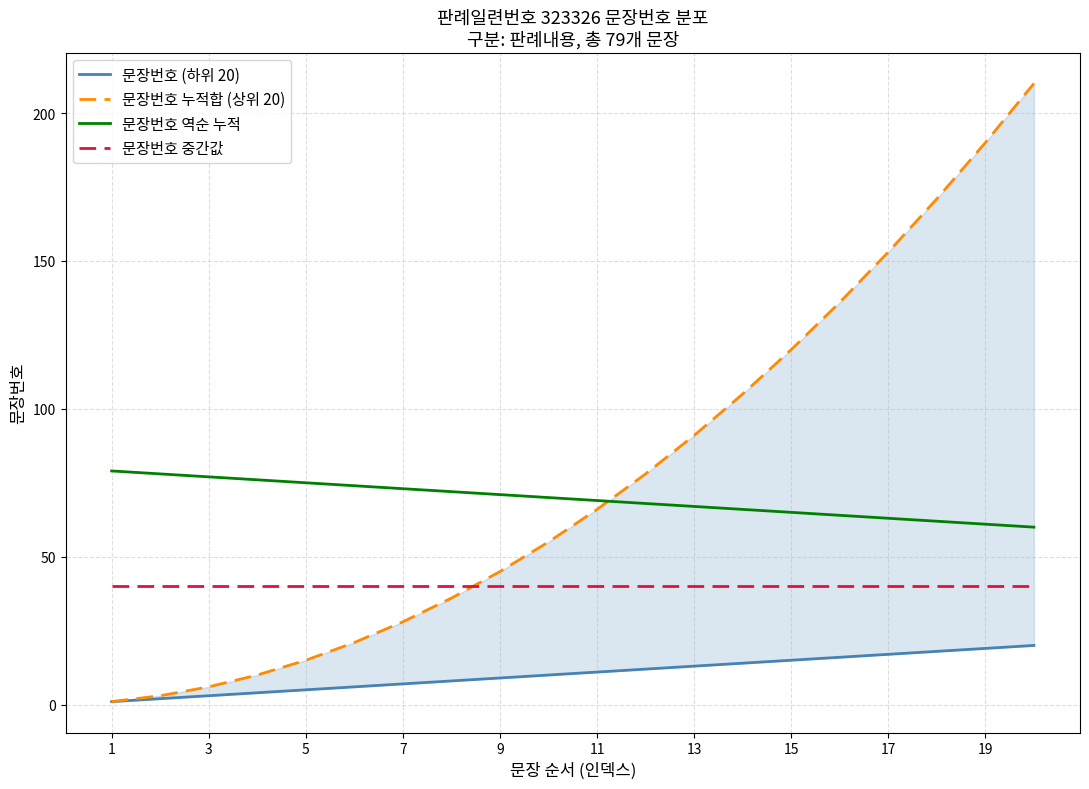

What is the lowest value of the 문장번호 중간값 series?

40